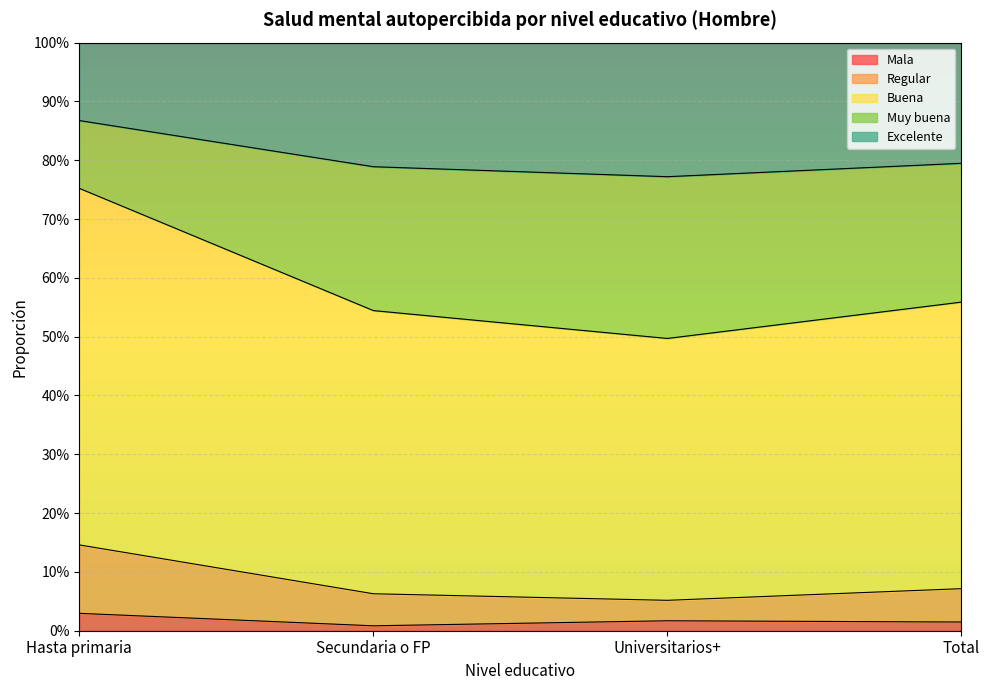

At which category does Mala reach its first local valley?

Secundaria o FP